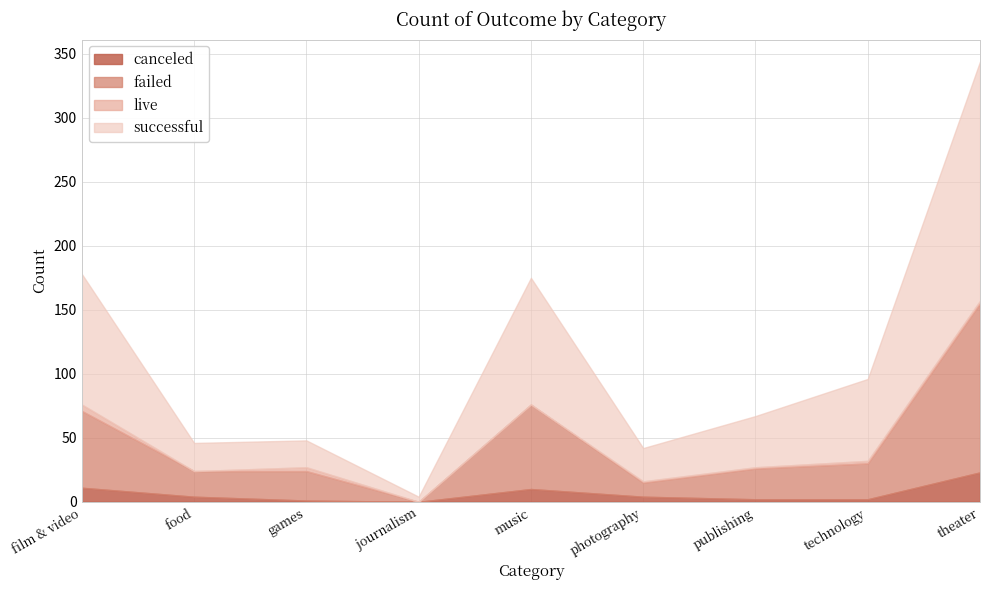

What is the label of the 7th point from the left?

publishing